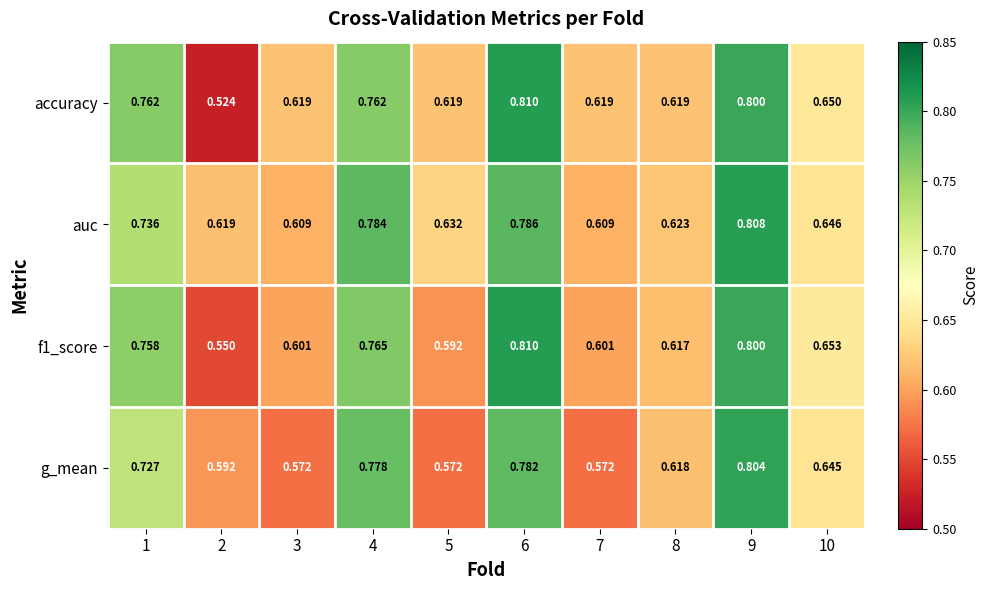

Which series changed the most between 5 and 9?

g_mean